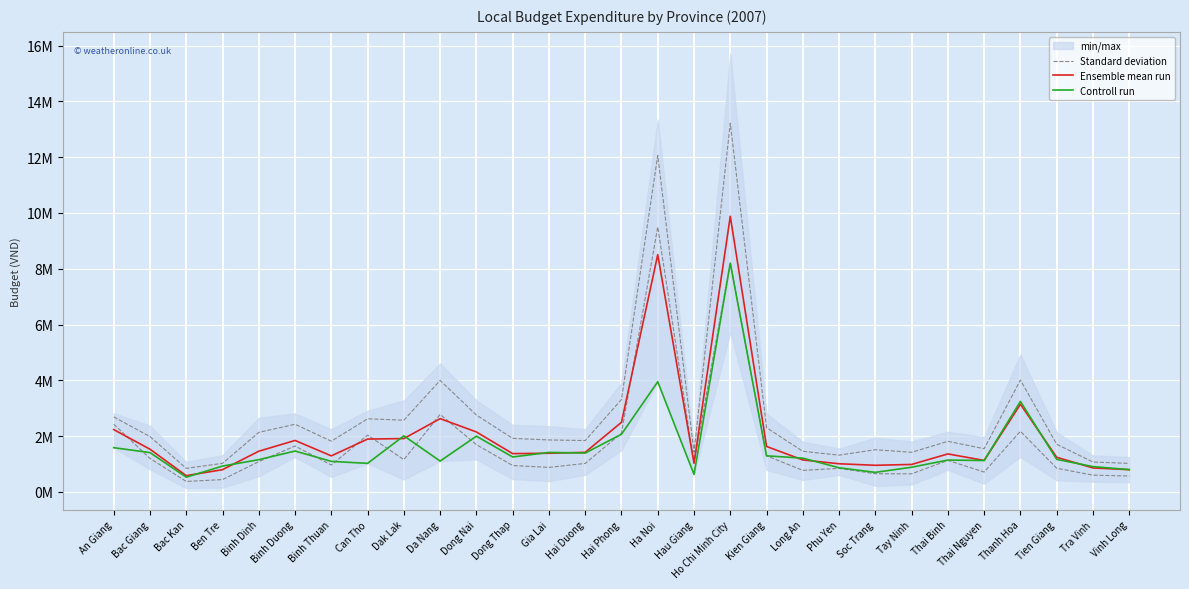

True or false: Controll run and Ensemble mean run intersect in this chart.

True